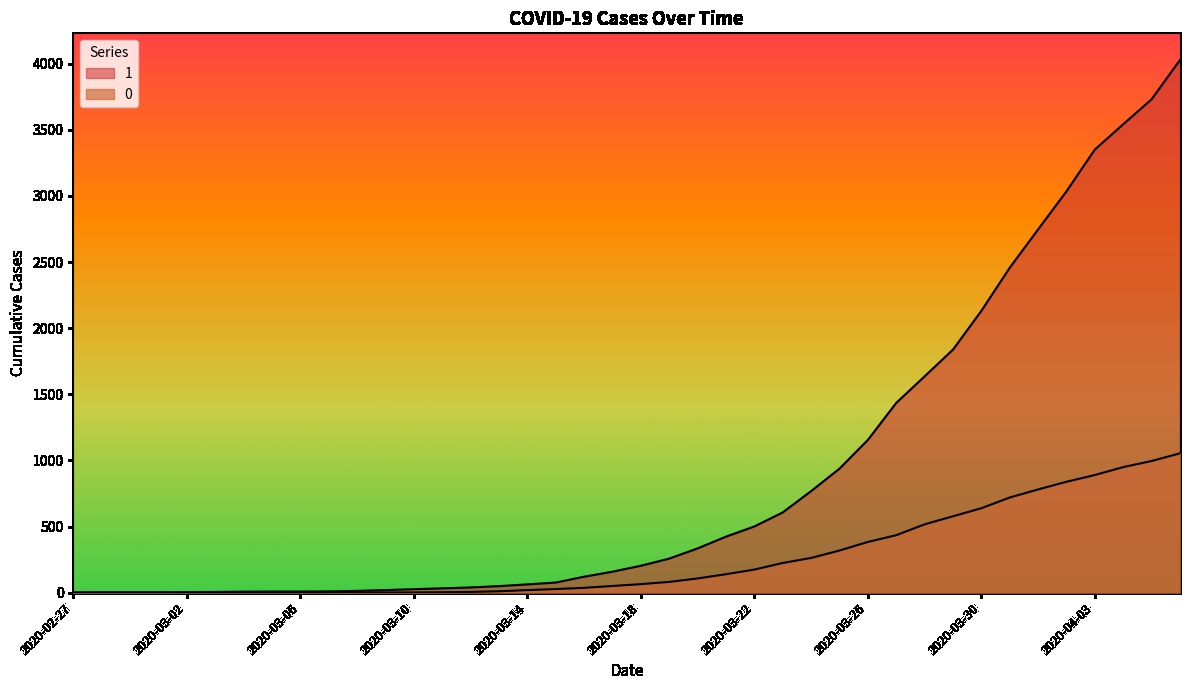

True or false: 0 and 1 cross at least once.

False